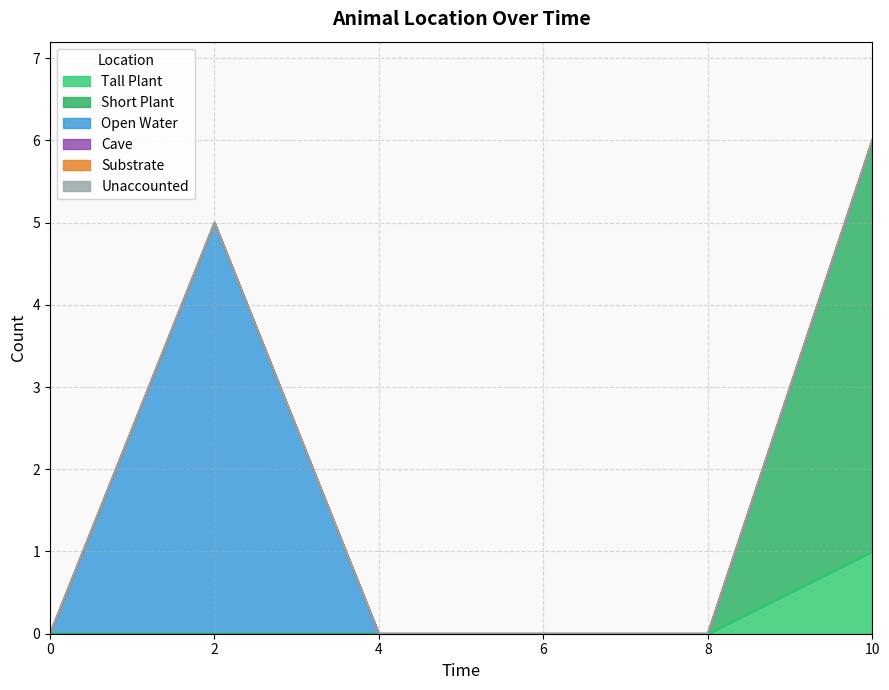

Reading right to left, transcribe all the data shown in this chart.

Tall Plant: 1	0	0	0	0	0
Short Plant: 5	0	0	0	0	0
Open Water: 0	0	0	0	5	0
Cave: 0	0	0	0	0	0
Substrate: 0	0	0	0	0	0
Unaccounted: 0	0	0	0	0	0